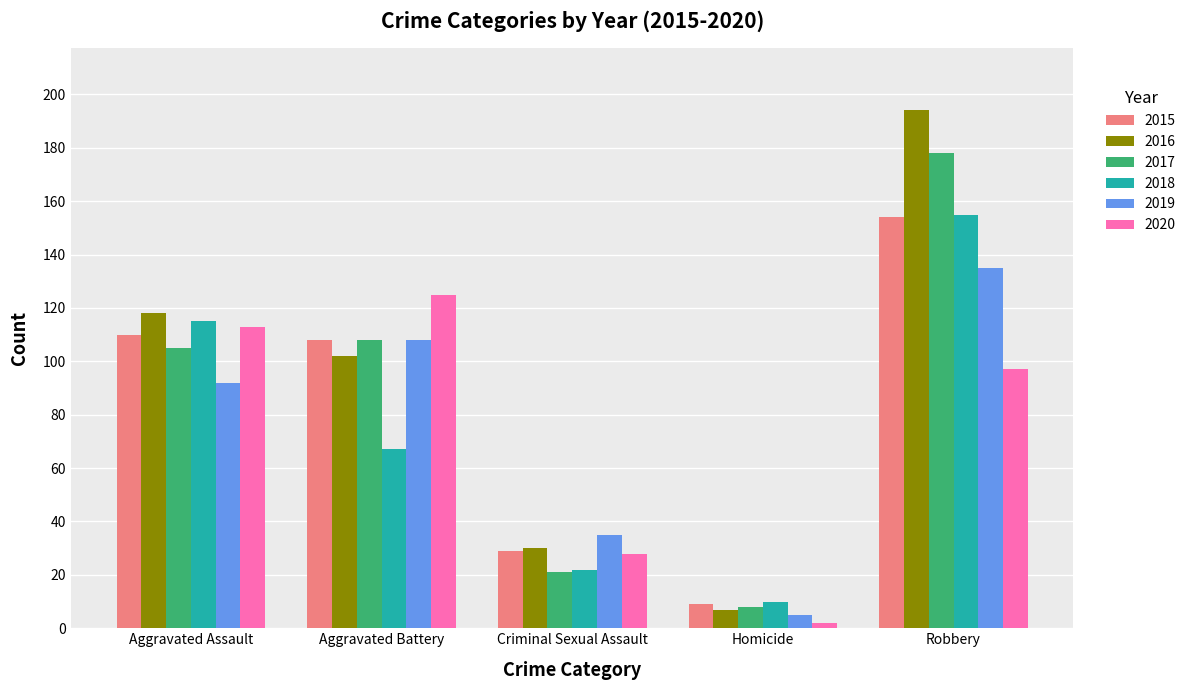

What value does the 2015 series have at Homicide, to the nearest 5?

10